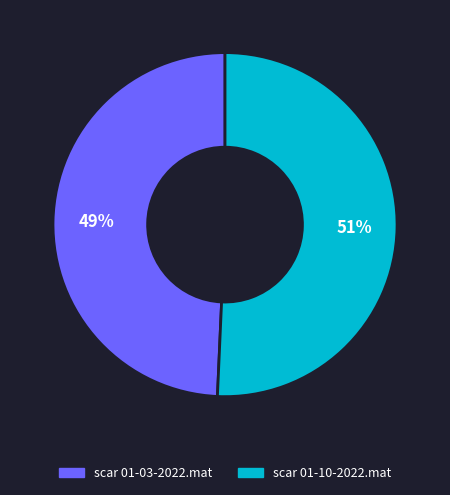

Which category has the smallest portion of the pie?

scar 01-03-2022.mat